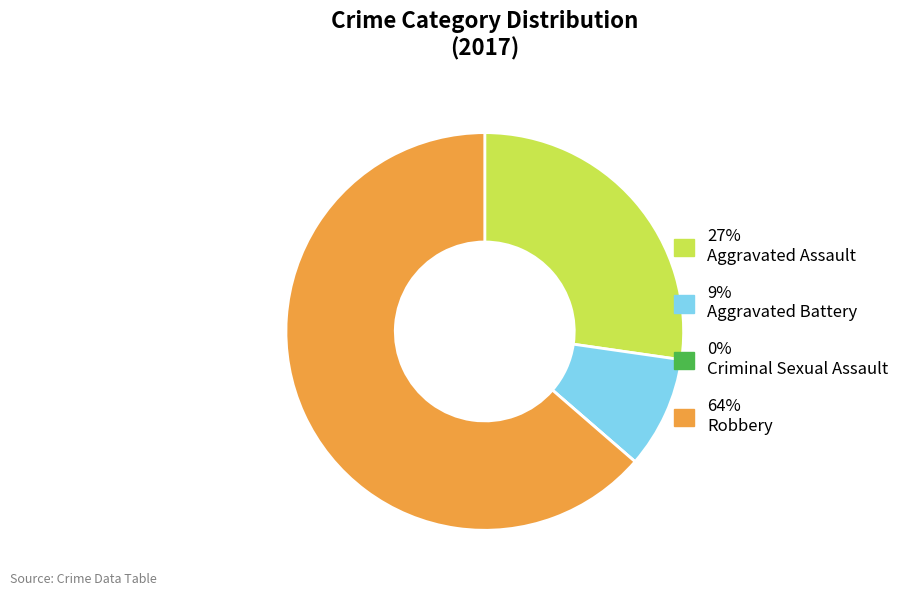

Does any single category account for the majority?

Yes